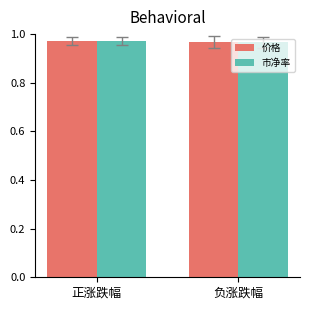

What is the total value across all series at 正涨跌幅?

1.9